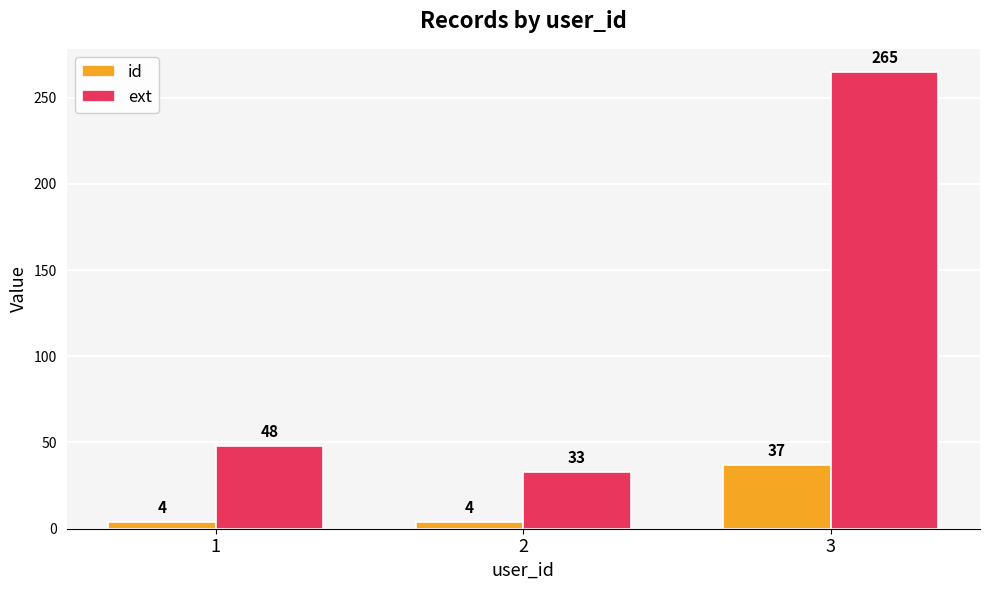

What is the value of the id bar at the 1st from the left?

4